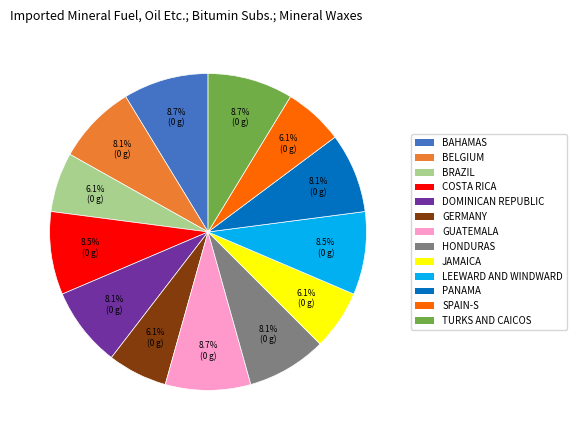

Do BRAZIL and COSTA RICA together represent more than half of the pie?

No